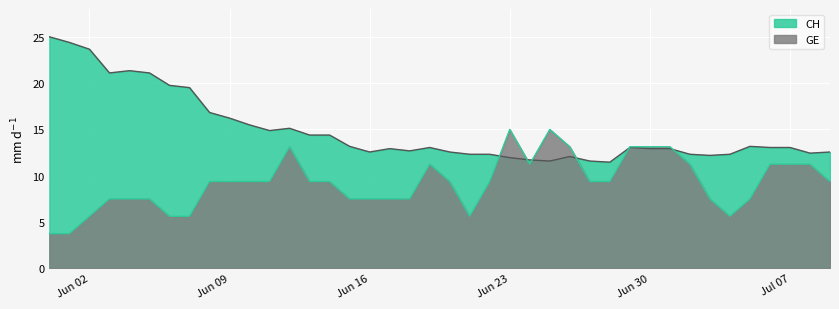

Which series has the largest total across all categories?

CH